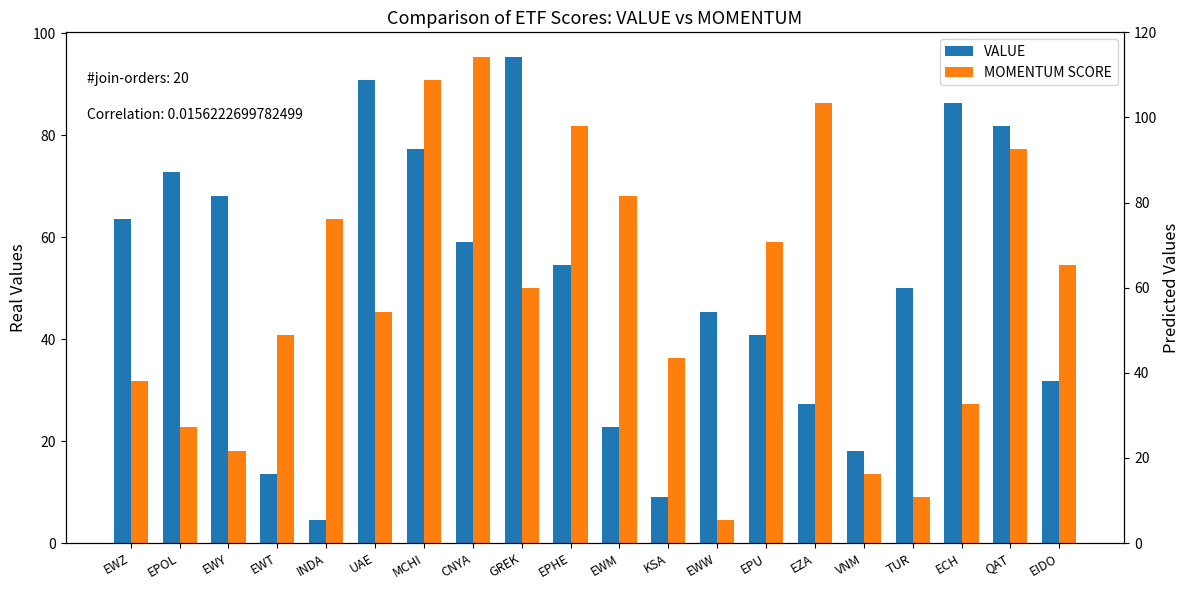

Which category has the lowest value in the VALUE series?

INDA